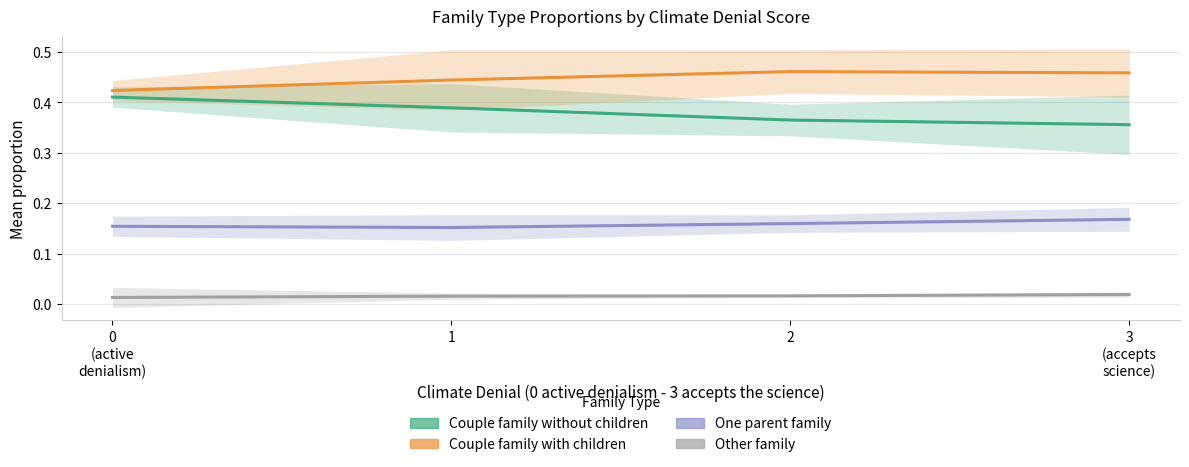

What is the lowest value of the Couple family without children series?

0.4